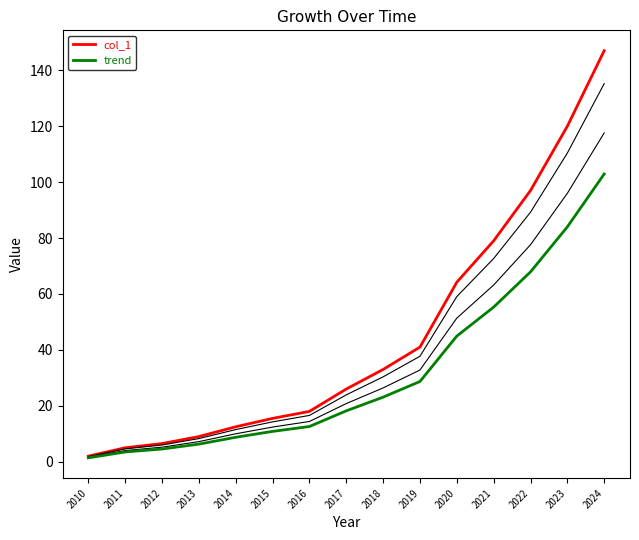

List the series in order of their overall mean, highest first.

col_1, trend